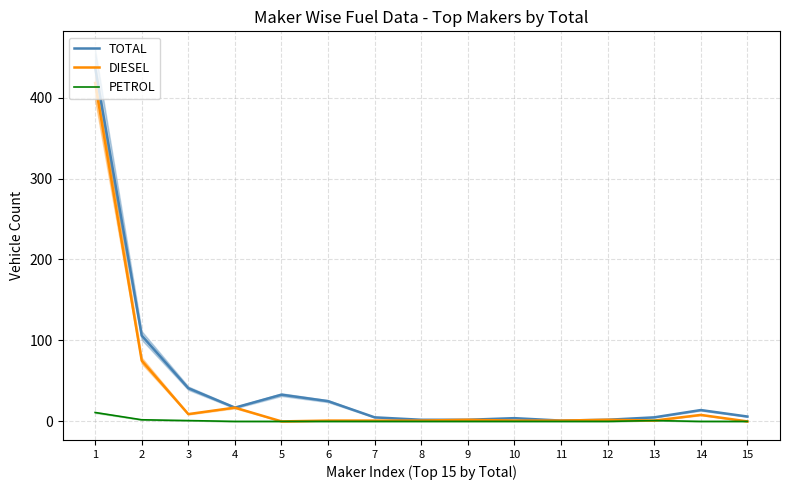

At which category does TOTAL reach its first local valley?

4